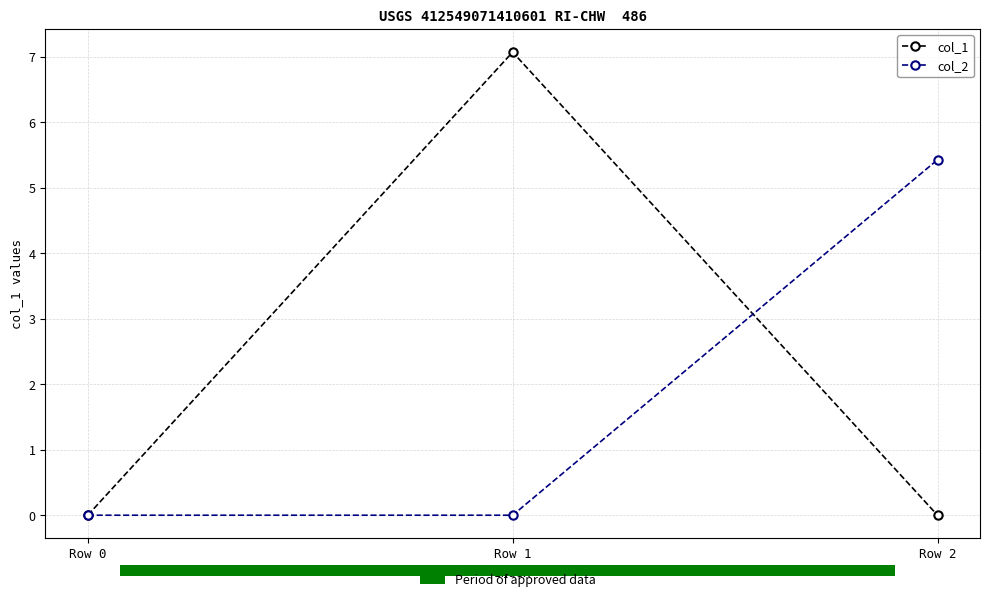

Which series has the widest spread of values?

col_1